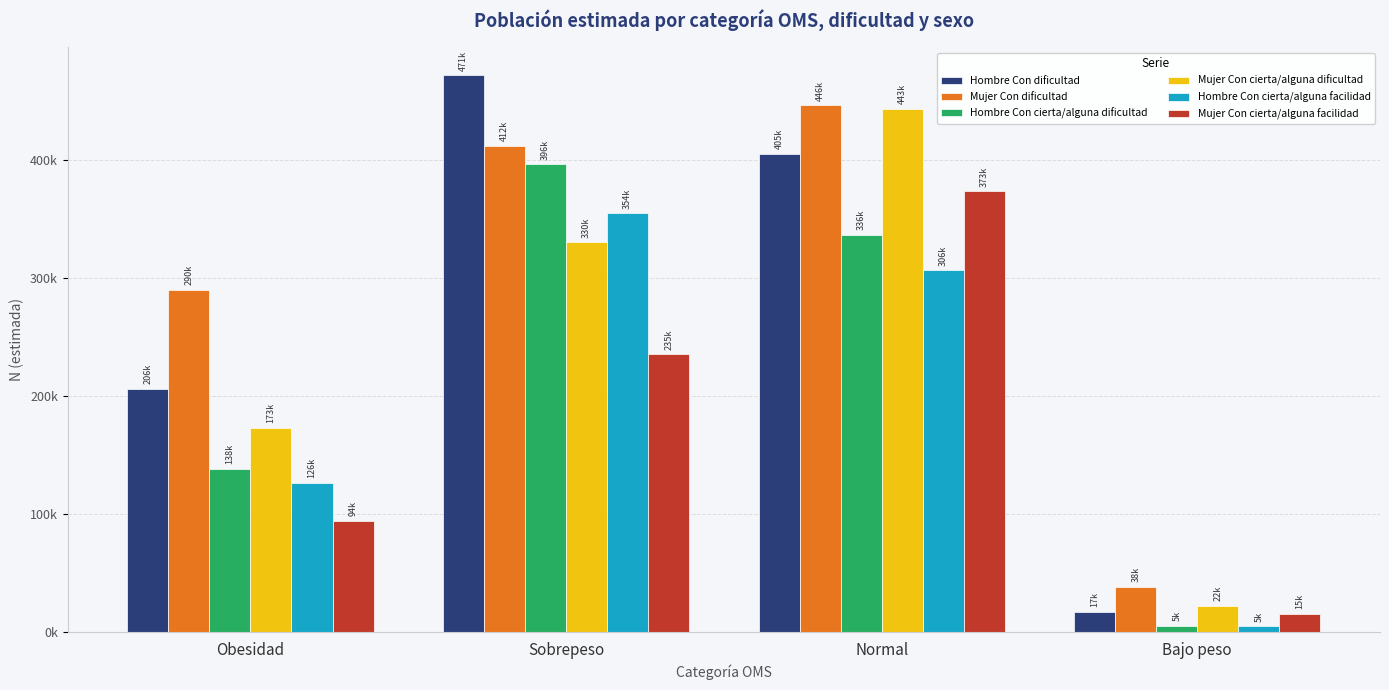

Where is Mujer Con dificultad nearest to the value 242049?

Obesidad